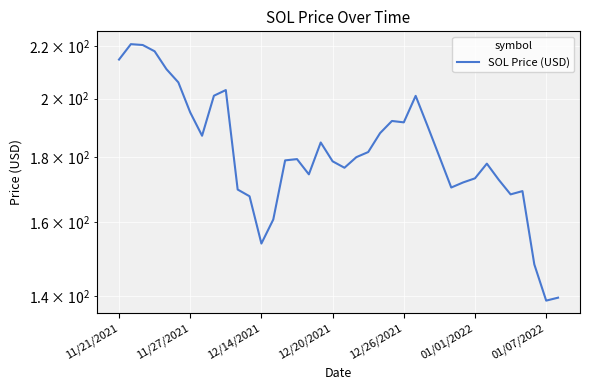

What is the sum of all values?

6934.2